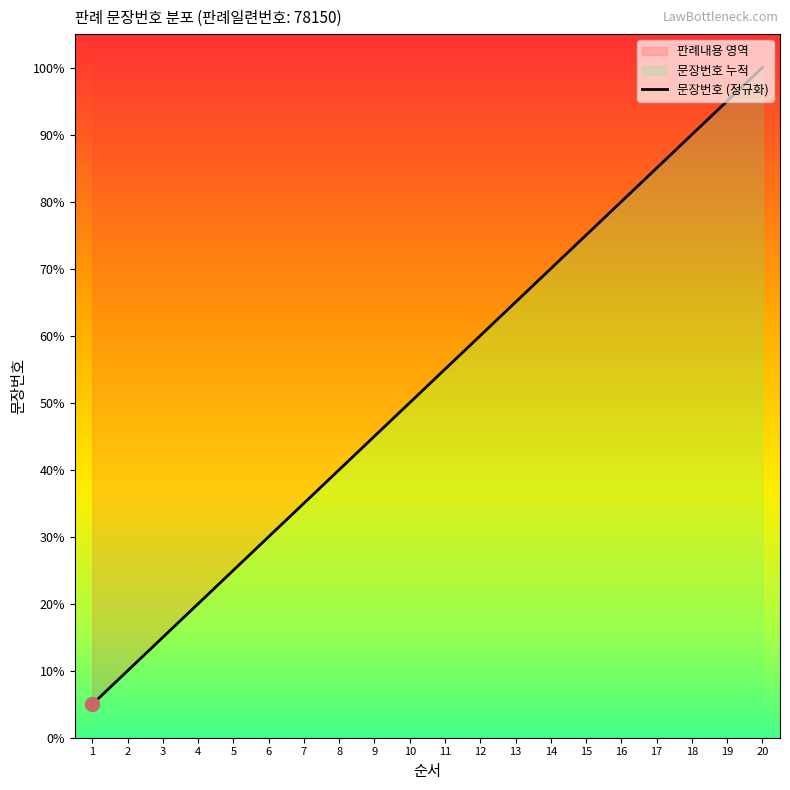

What is the sum of all values?

1050.0